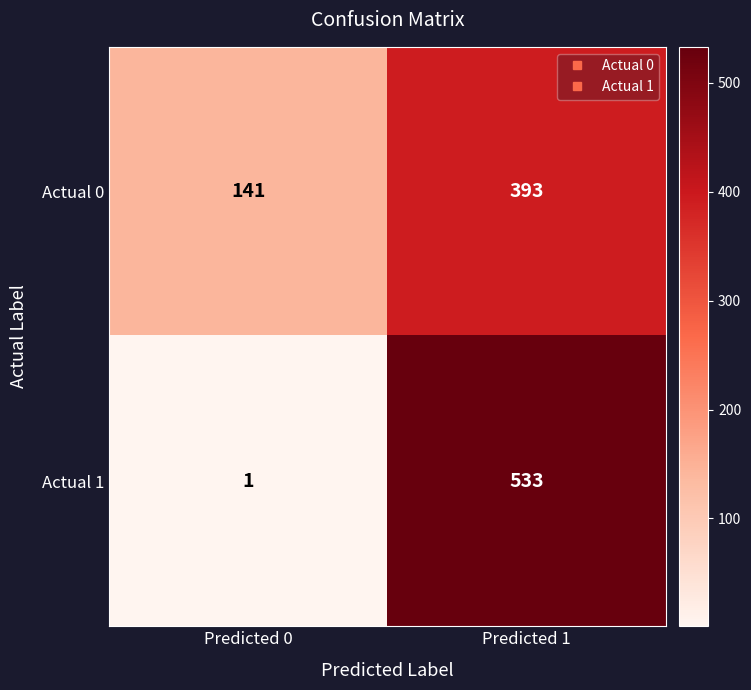

Rank the series at Predicted 1 from highest to lowest value.

Actual 1, Actual 0